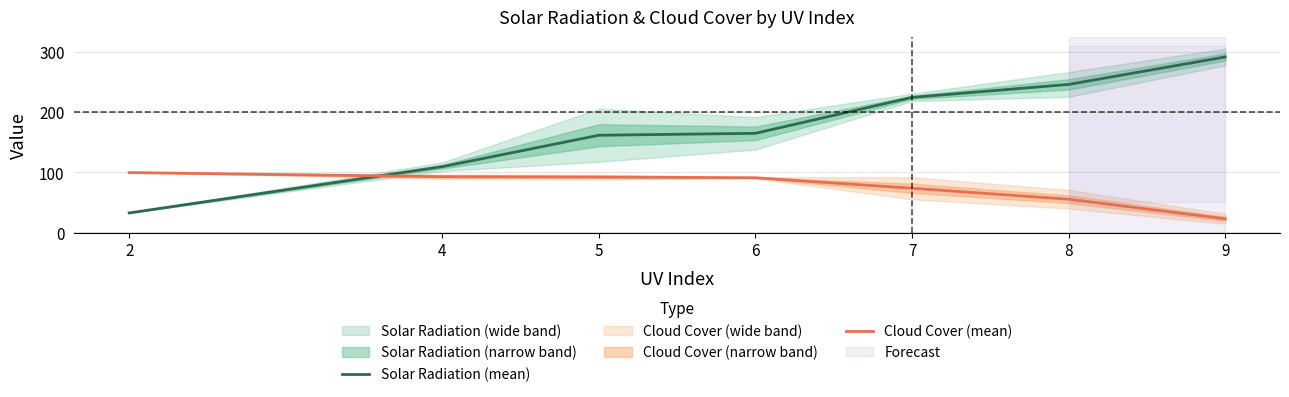

At which label does Solar Radiation (mean) reach its peak?

9